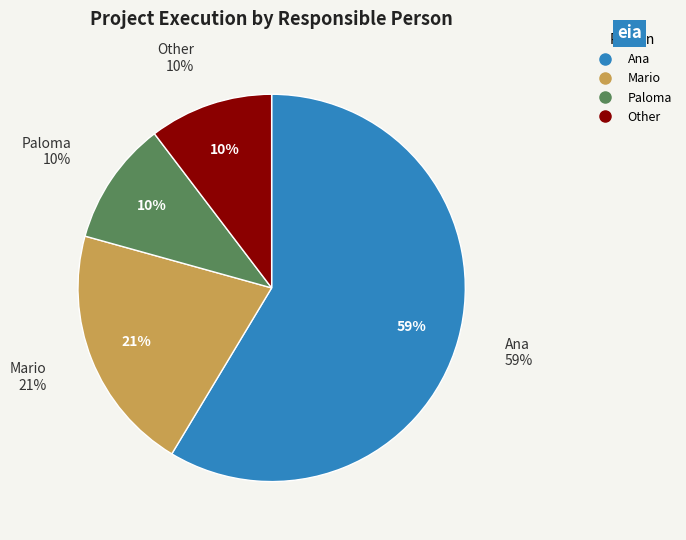

Combined, what portion of the pie is Ana and Mario?

79.3%